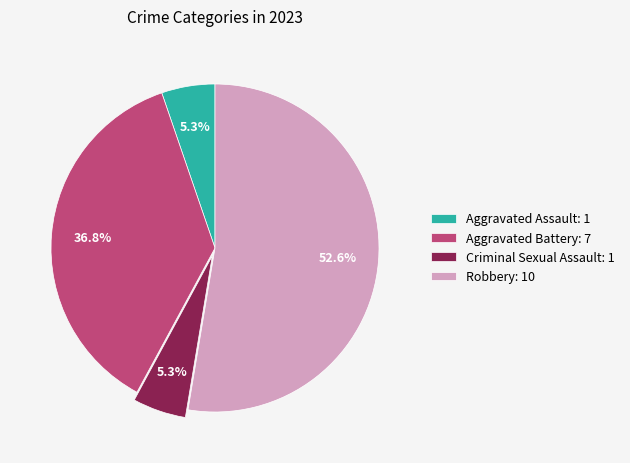

To the nearest percent, what portion does Robbery represent?

53%